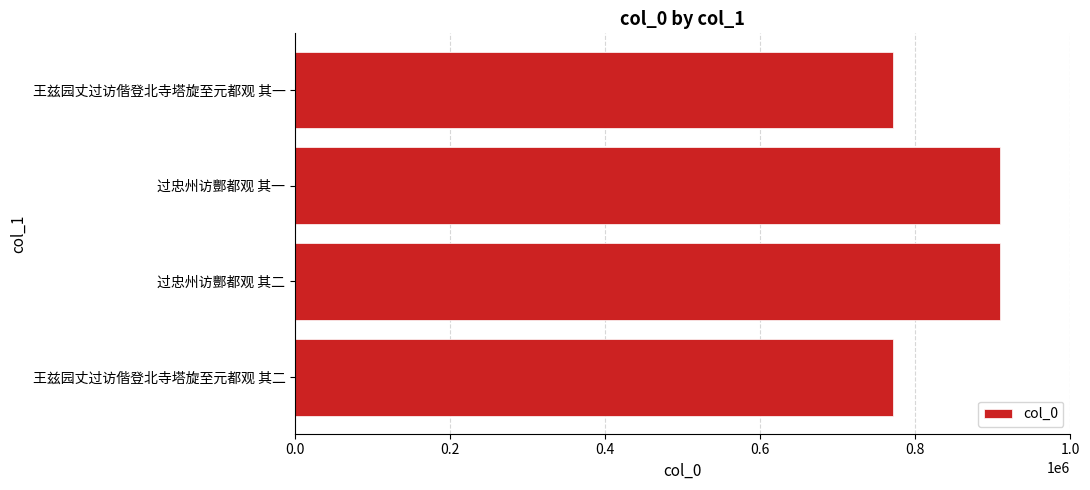

What is the greatest value displayed?

909123